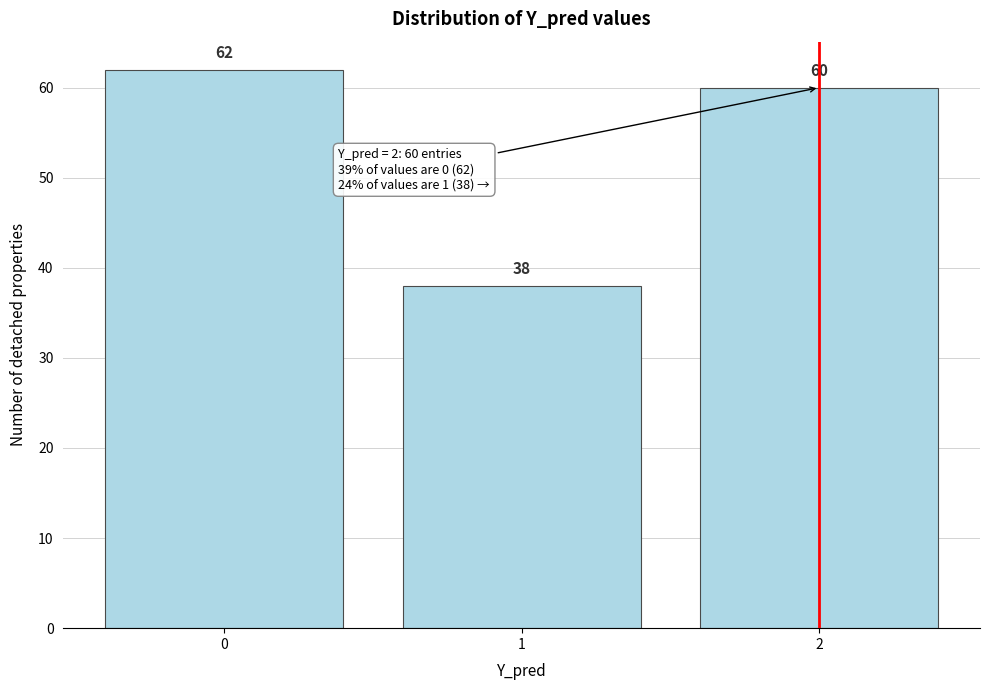

Reading left to right, extract all data points from this chart.

0=62	1=38	2=60